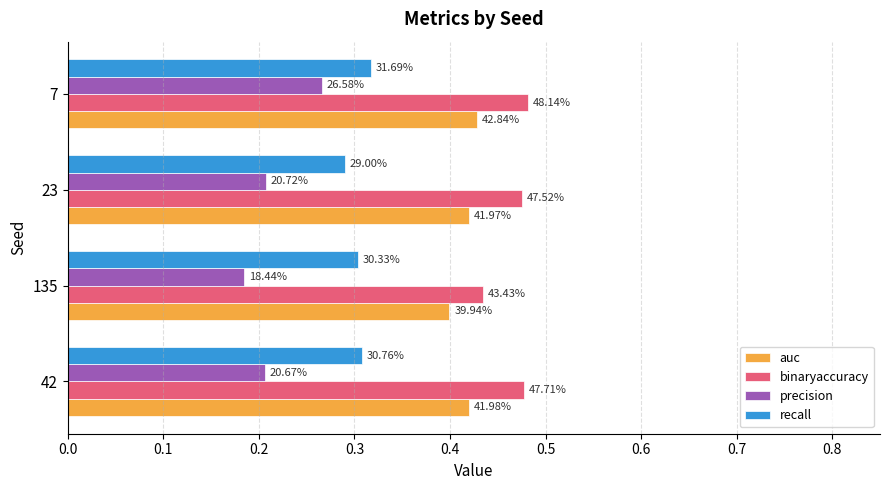

At how many categories does at least one series exceed 0?

4